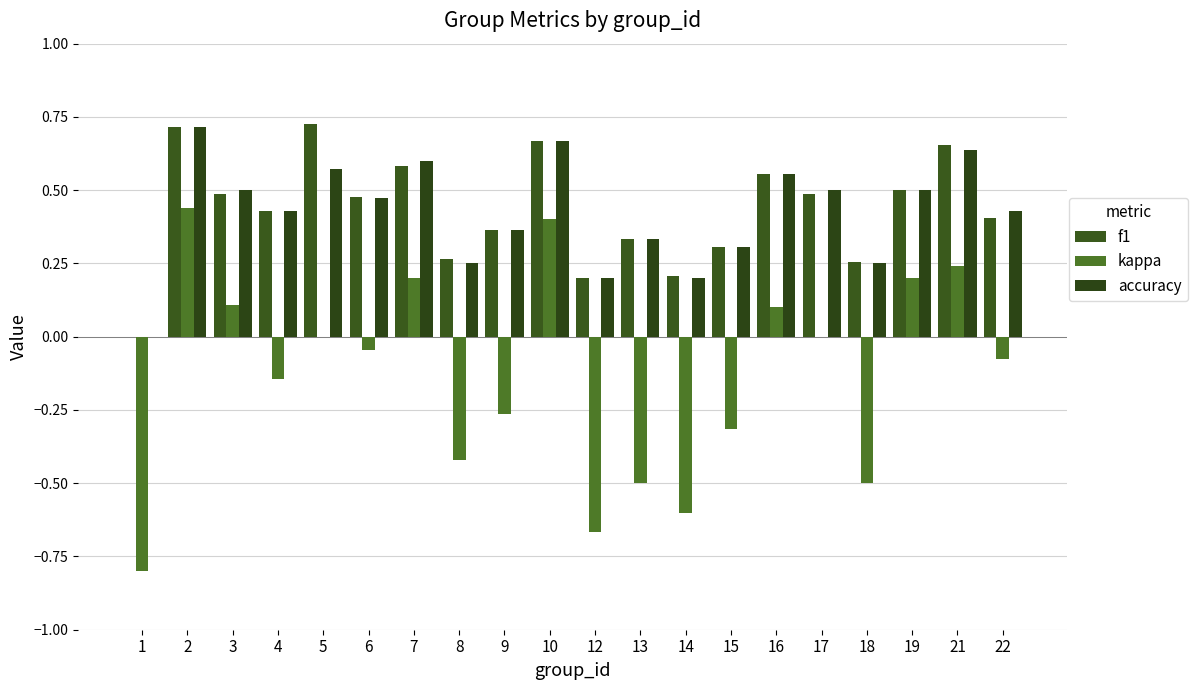

What is the highest value of the f1 series?

0.7